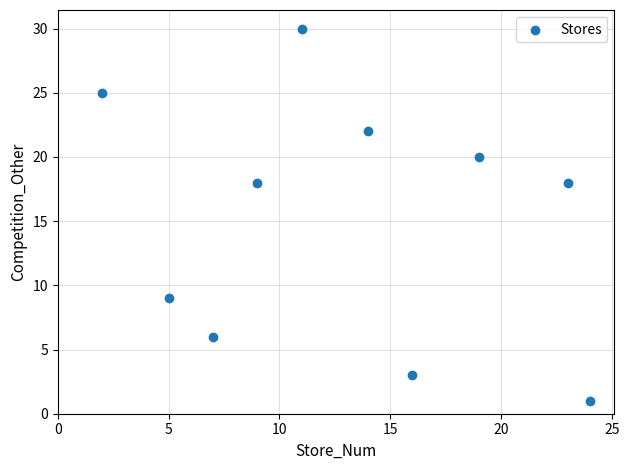

What is the average Y value?

15